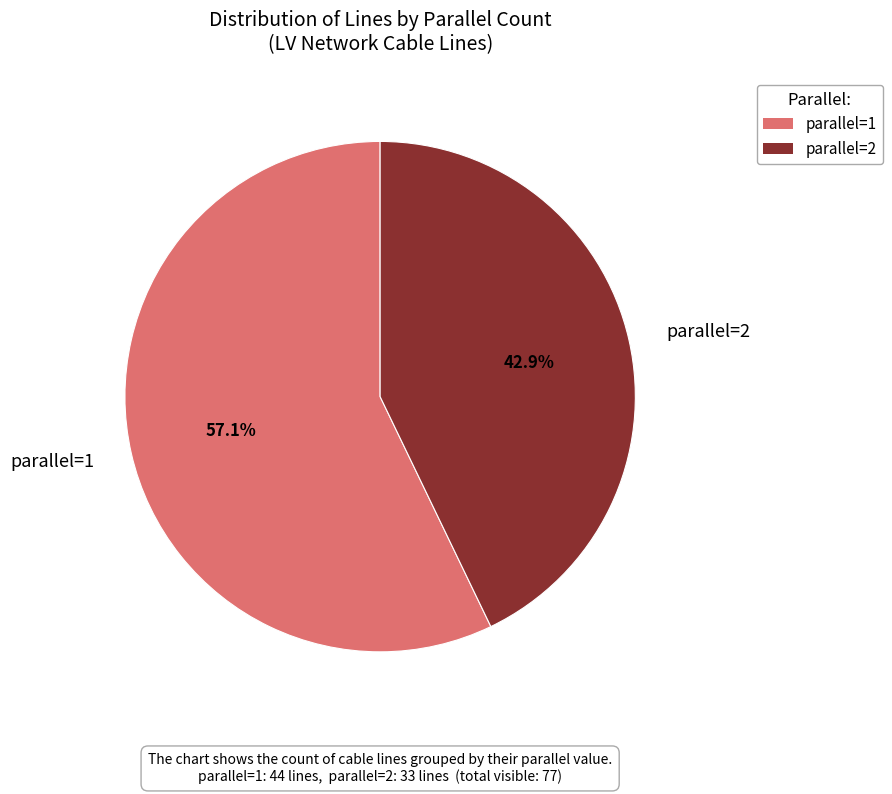

How many segments does this pie chart have?

2